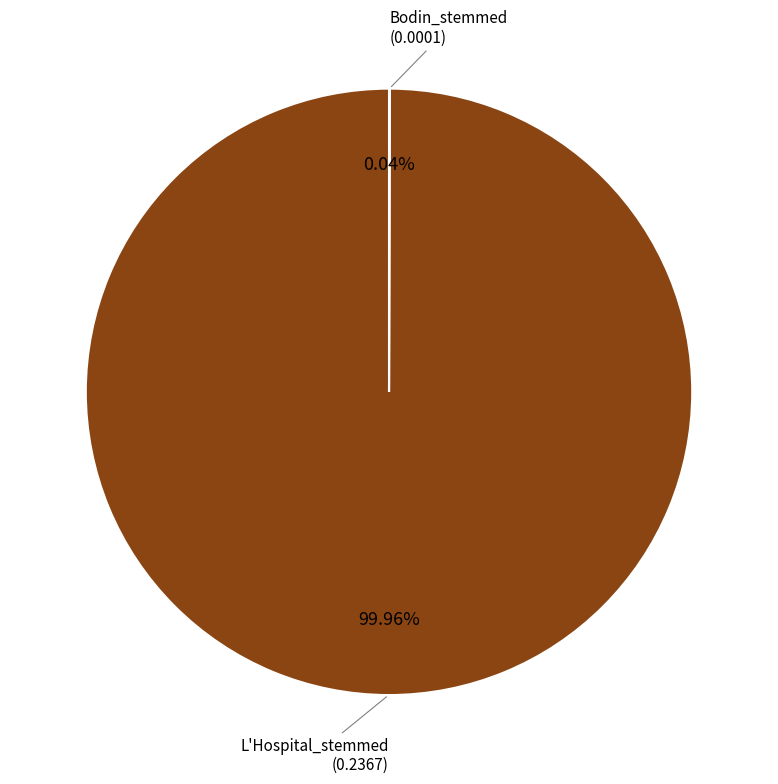

Is there a majority slice in this chart?

Yes